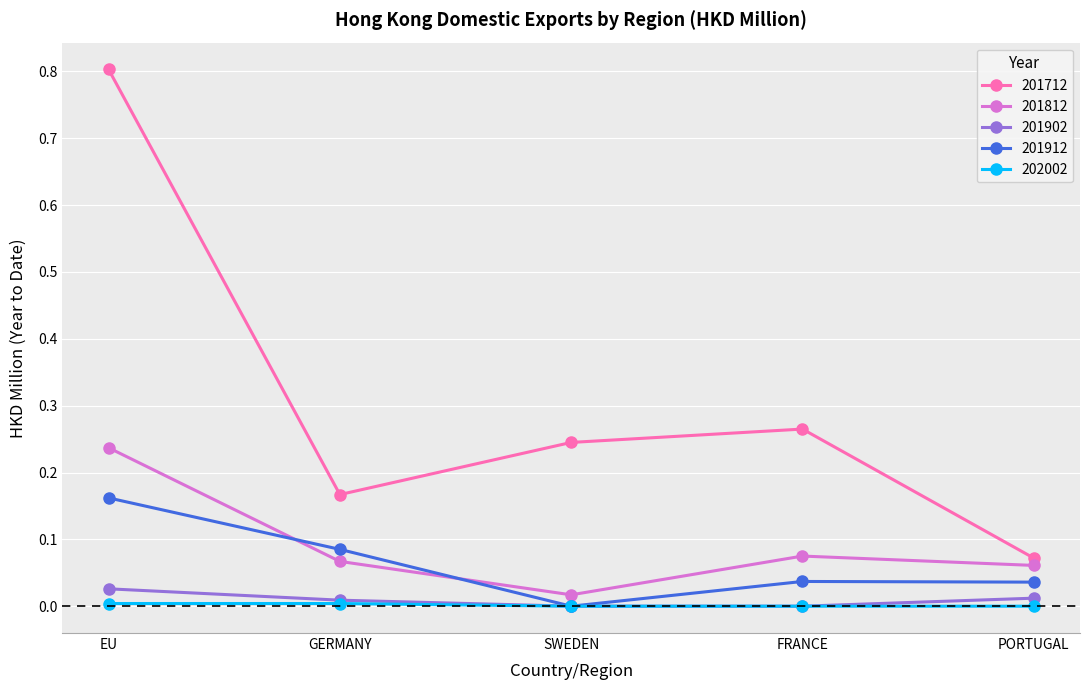

What is the total value across all series at FRANCE?

0.4